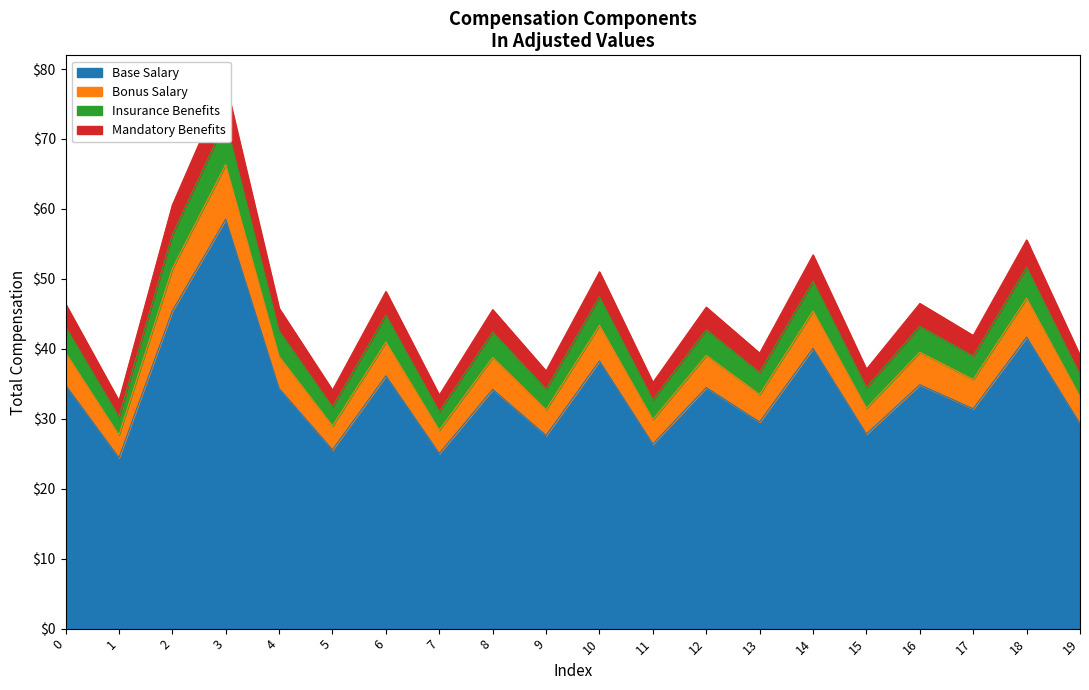

Is it true that Base Salary equals 41.7 at 18?

True